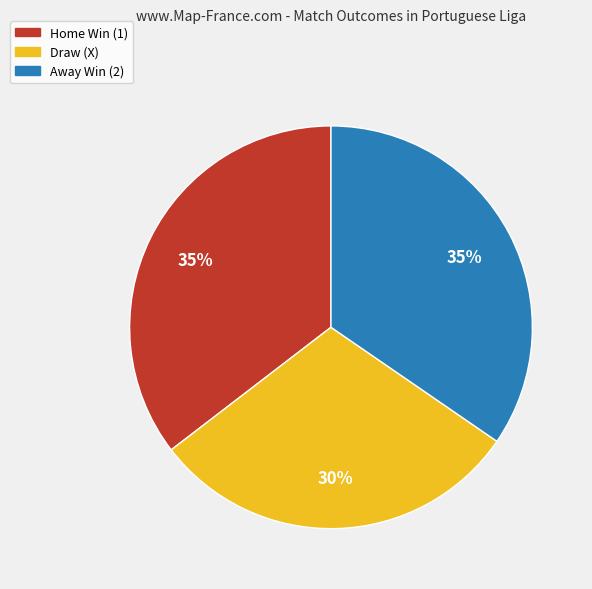

To the nearest percent, what is the combined percentage of Away Win and Draw?

65%